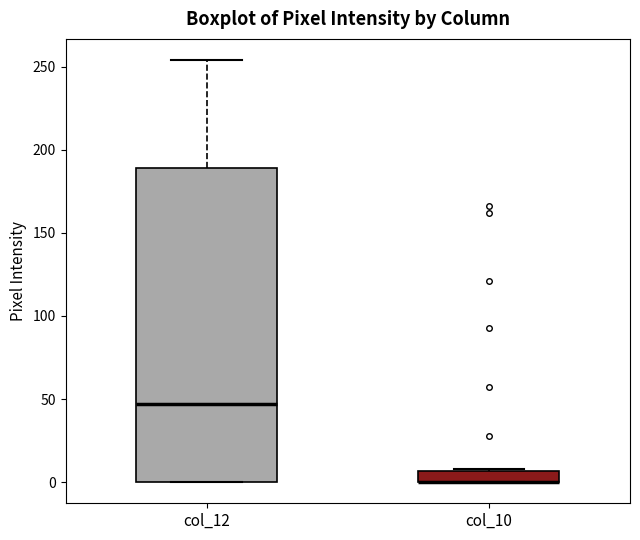

Comparing the boxes themselves (not the whiskers), which one is the tallest?

col_12